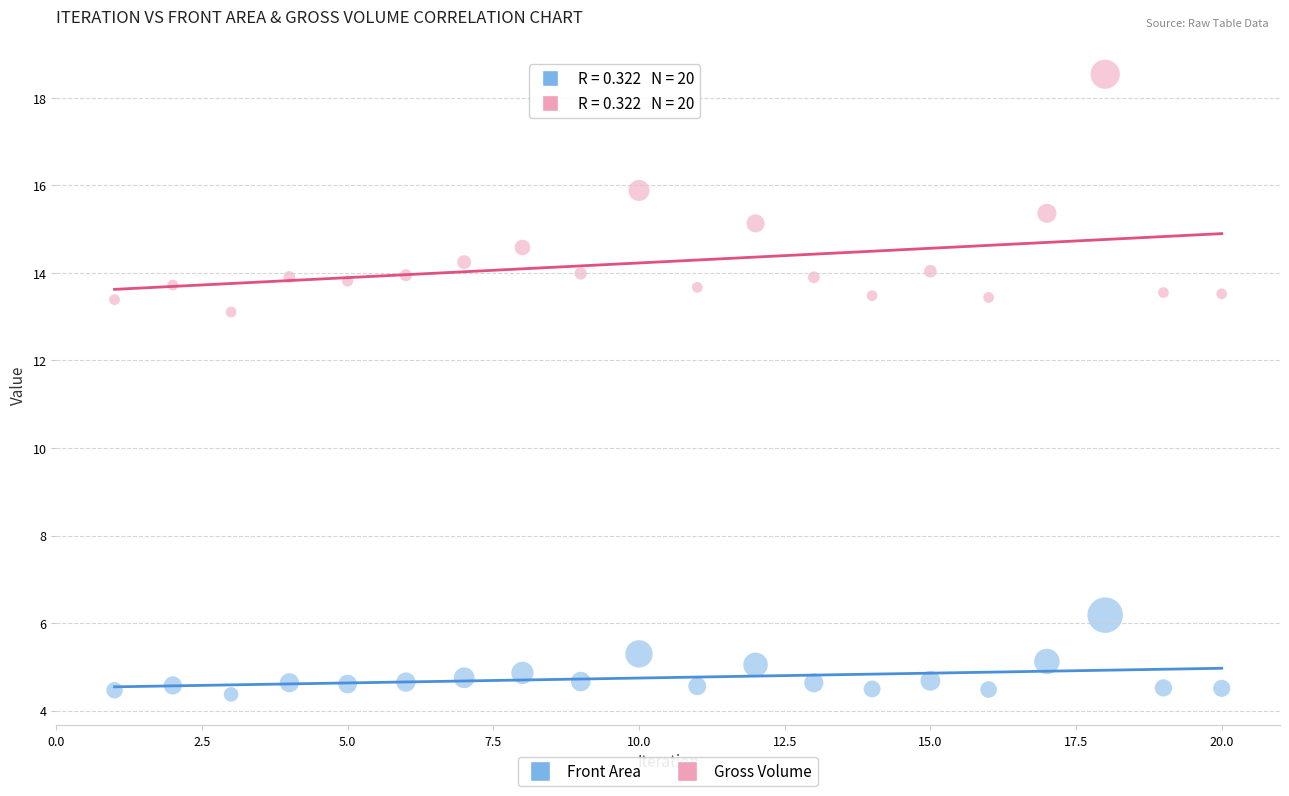

Across all series, what Y value is closest to 11?

13.1